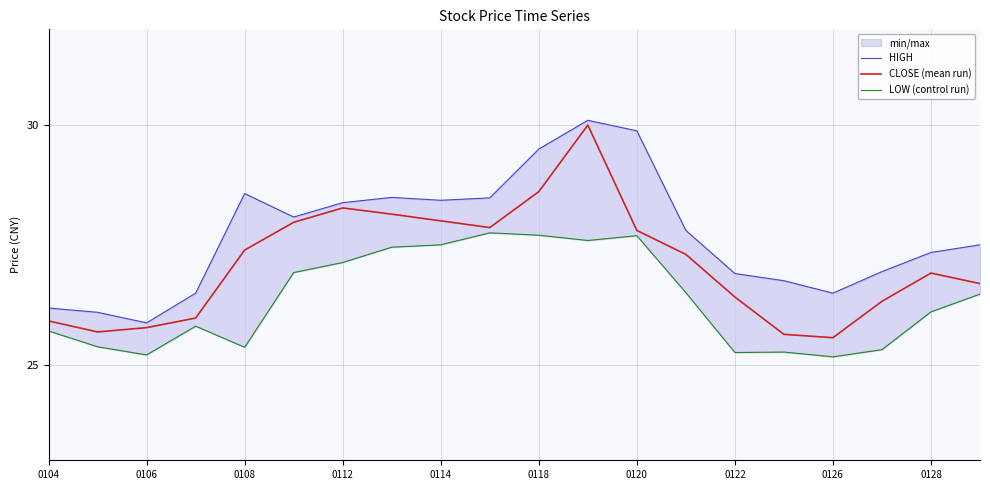

How many interior local valleys does the LOW (control run) series have?

5